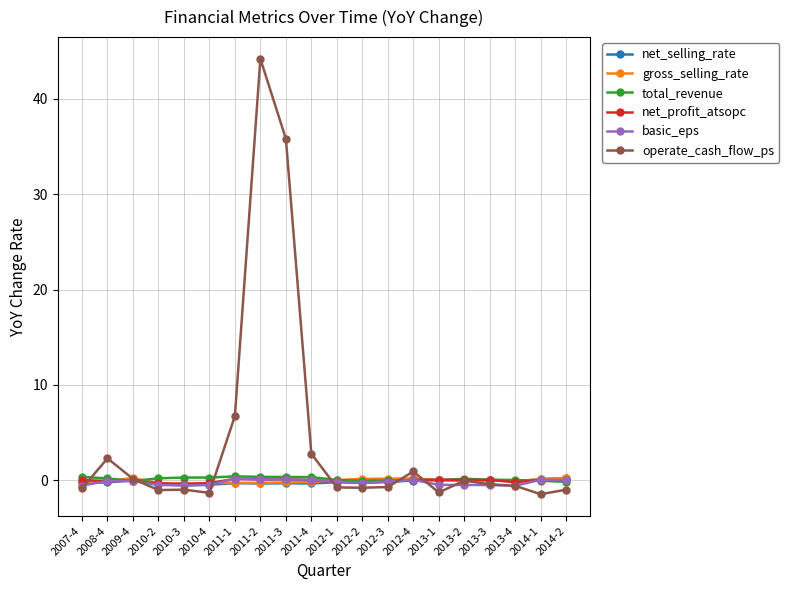

What is the label of the 13th point from the right?

2011-2